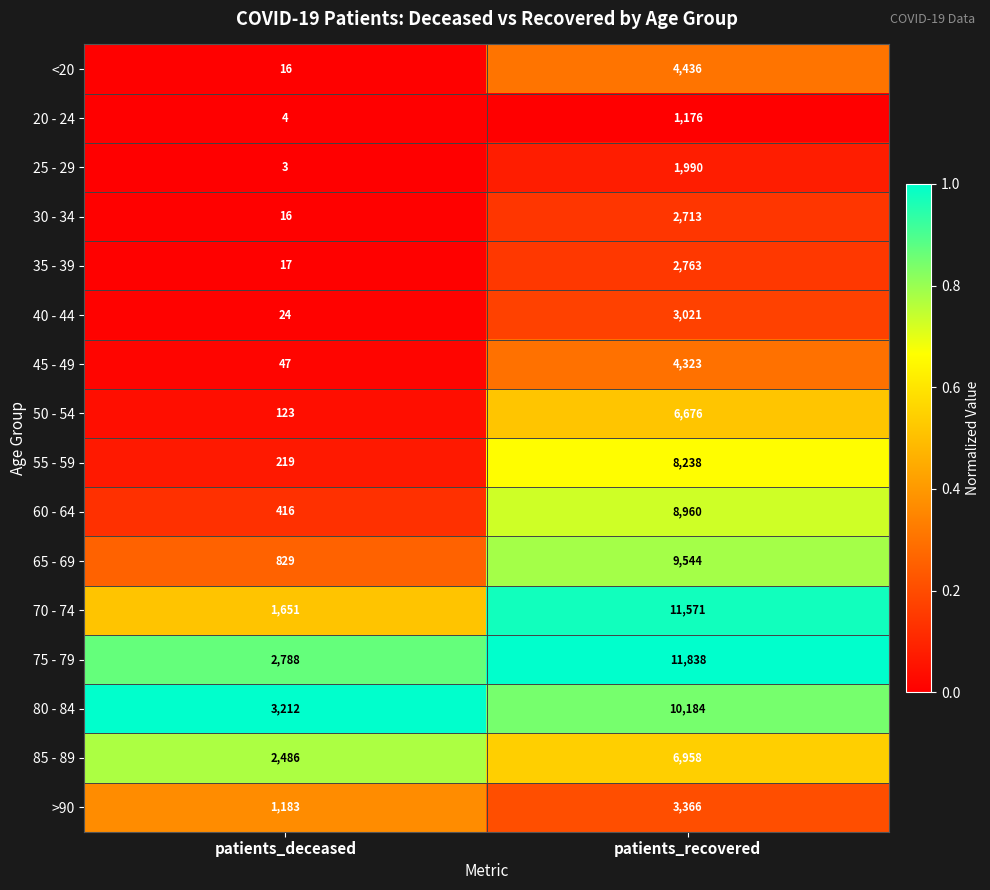

Which label corresponds to the smallest value in the chart?

patients_deceased